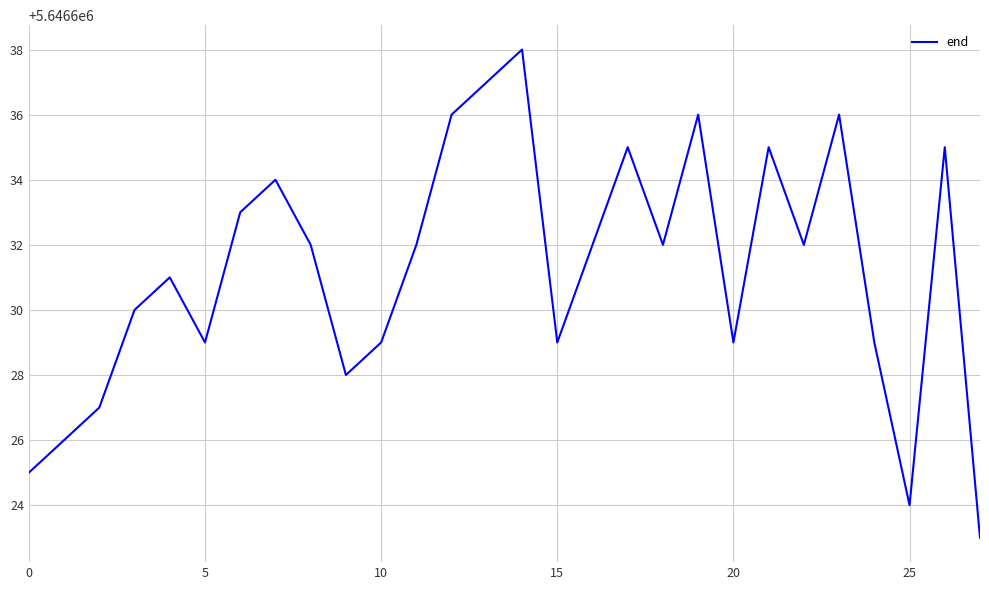

What is the maximum value shown in the chart?

5646638